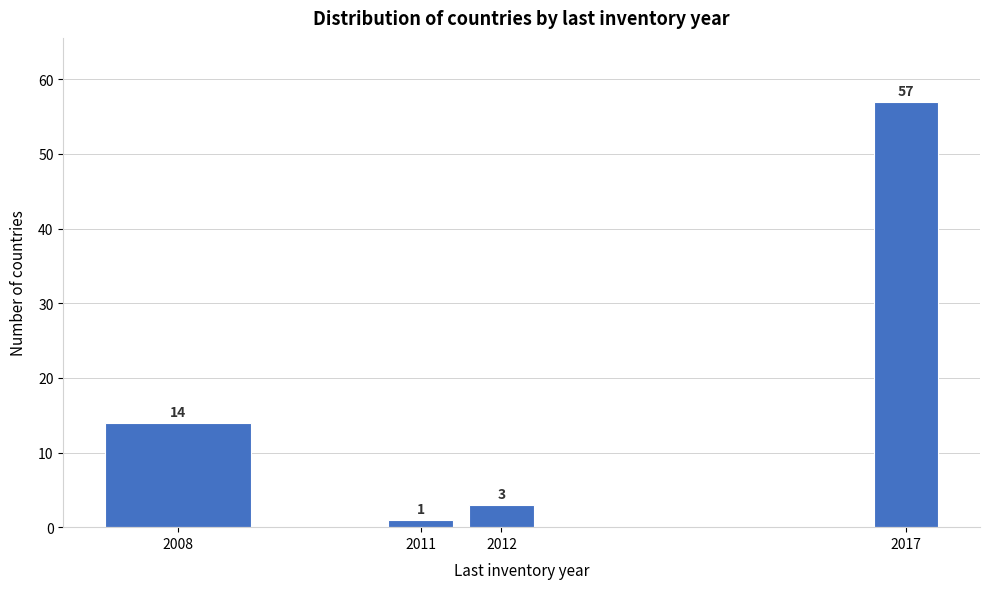

Reading left to right, what are all the values shown in this chart?

14	1	3	57